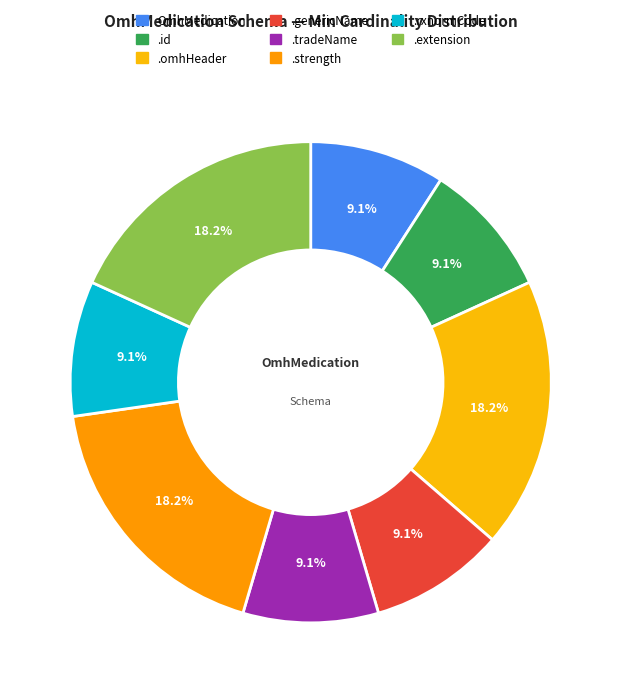

Does any single category account for the majority?

No